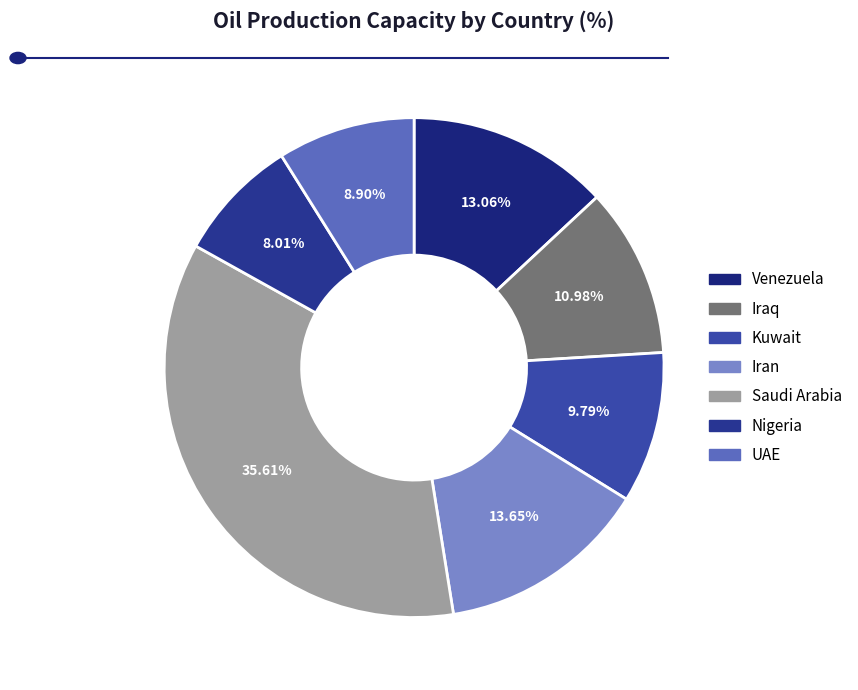

Between Iran and Iraq, which is larger?

Iran